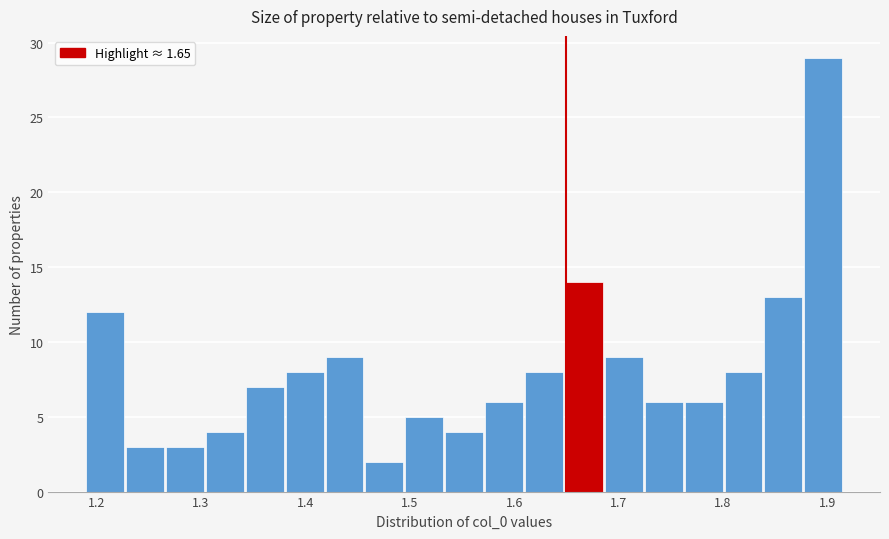

Read against the x-axis, roughly where is the centre of the tallest bar?

1.90